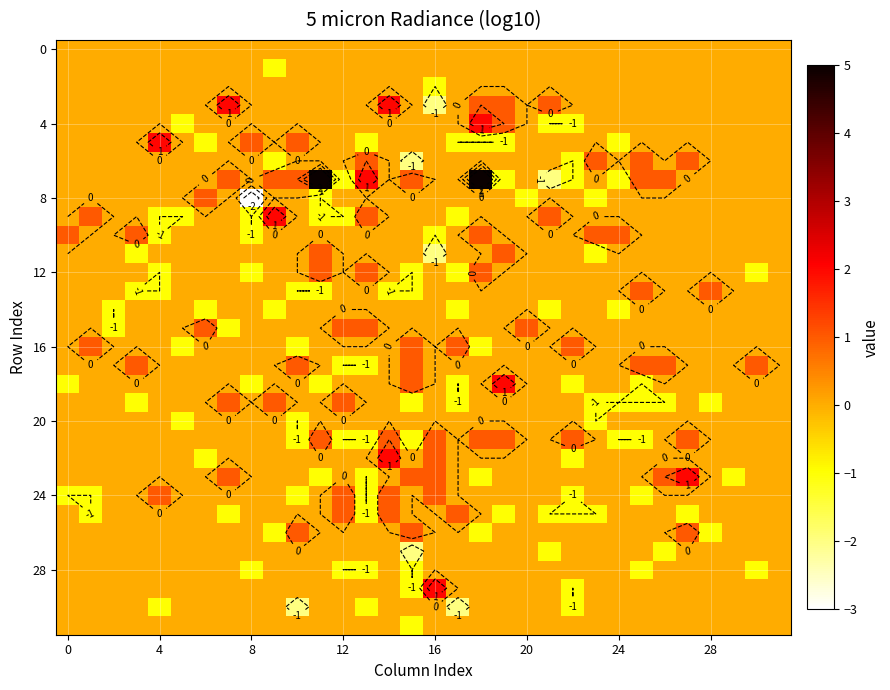

The row_5 series shows 0 at 24. True or false?

False